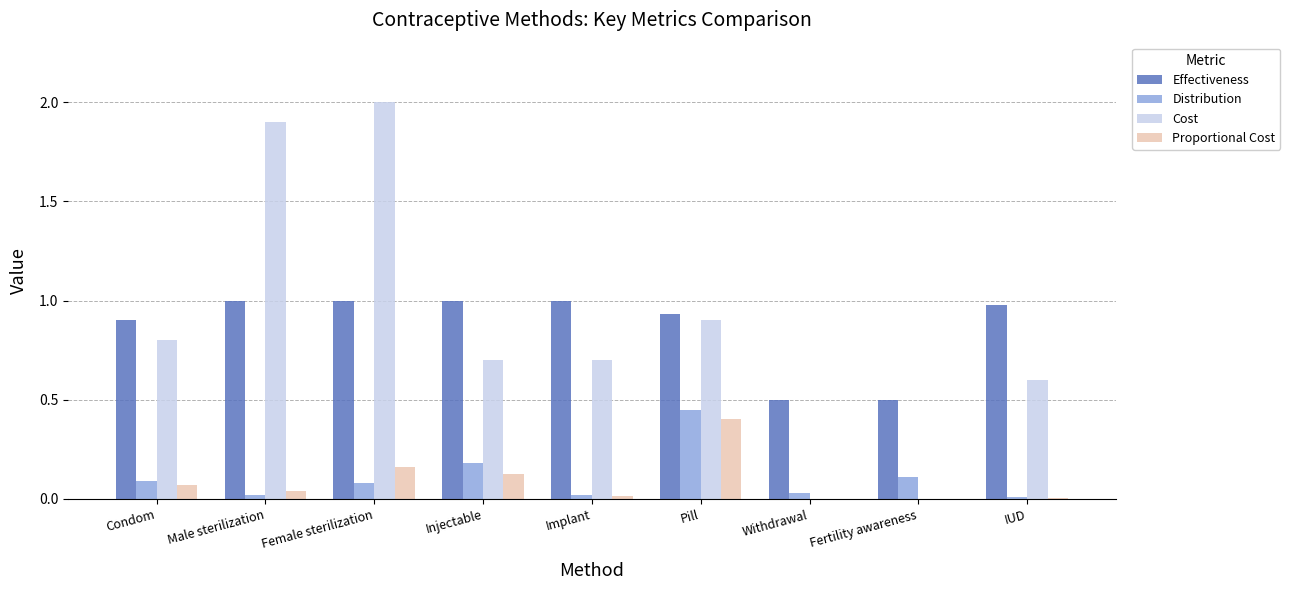

Are the bars horizontal?

No